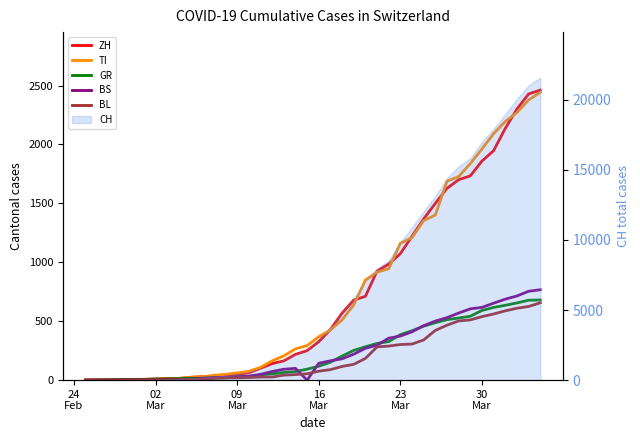

Is the value of GR at 25 greater than the value of BL at 24?

Yes